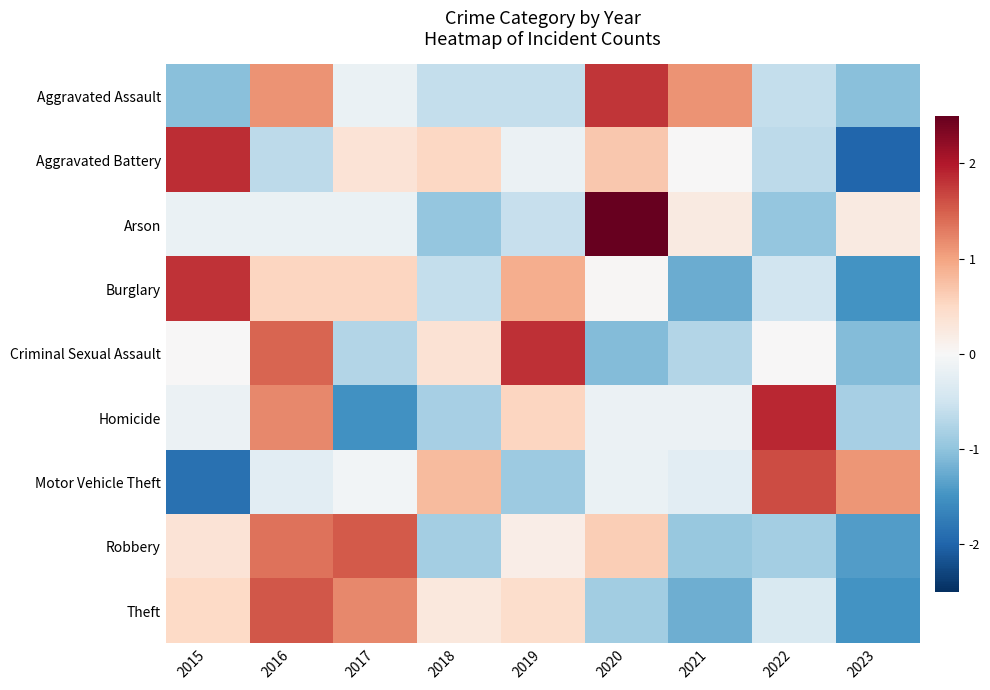

Between 2015 and 2023, which is larger?

2015